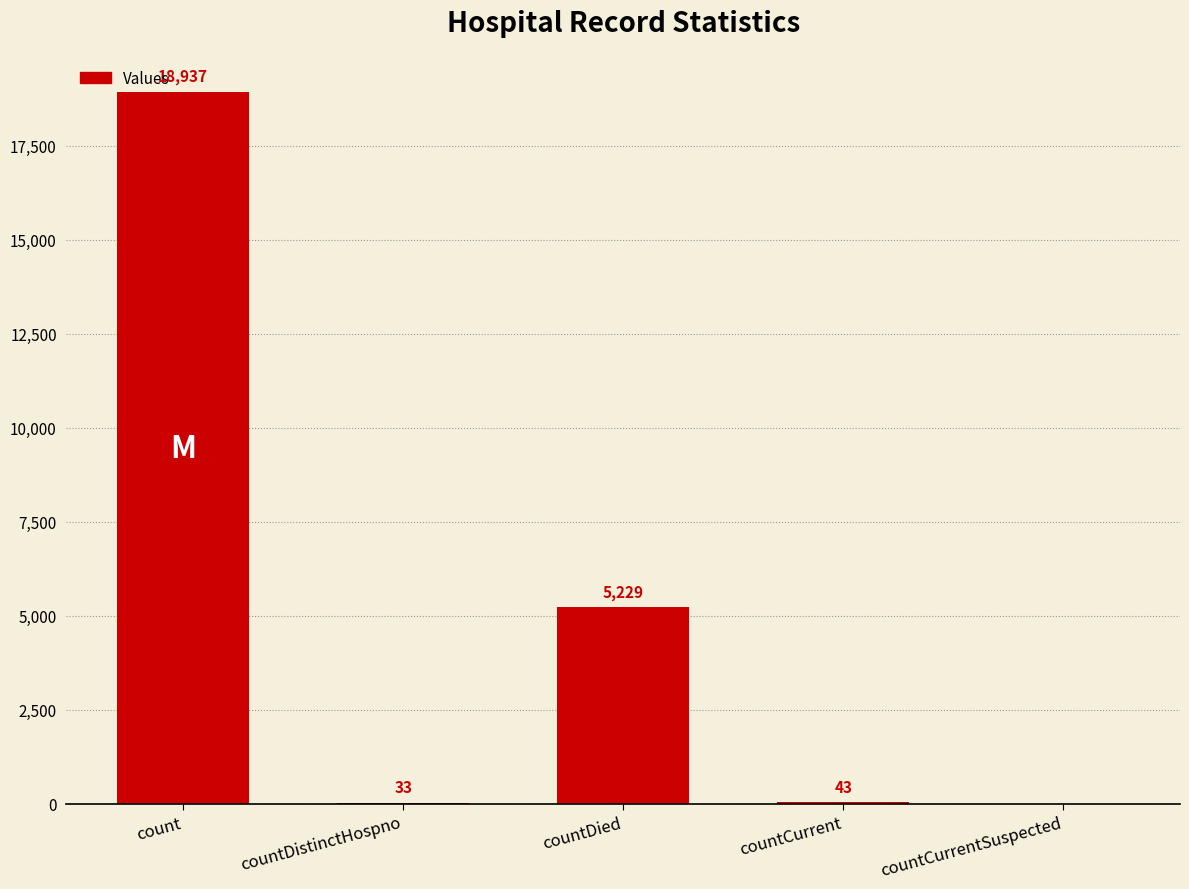

Reading right to left, transcribe all the data shown in this chart.

0	43	5229	33	18937